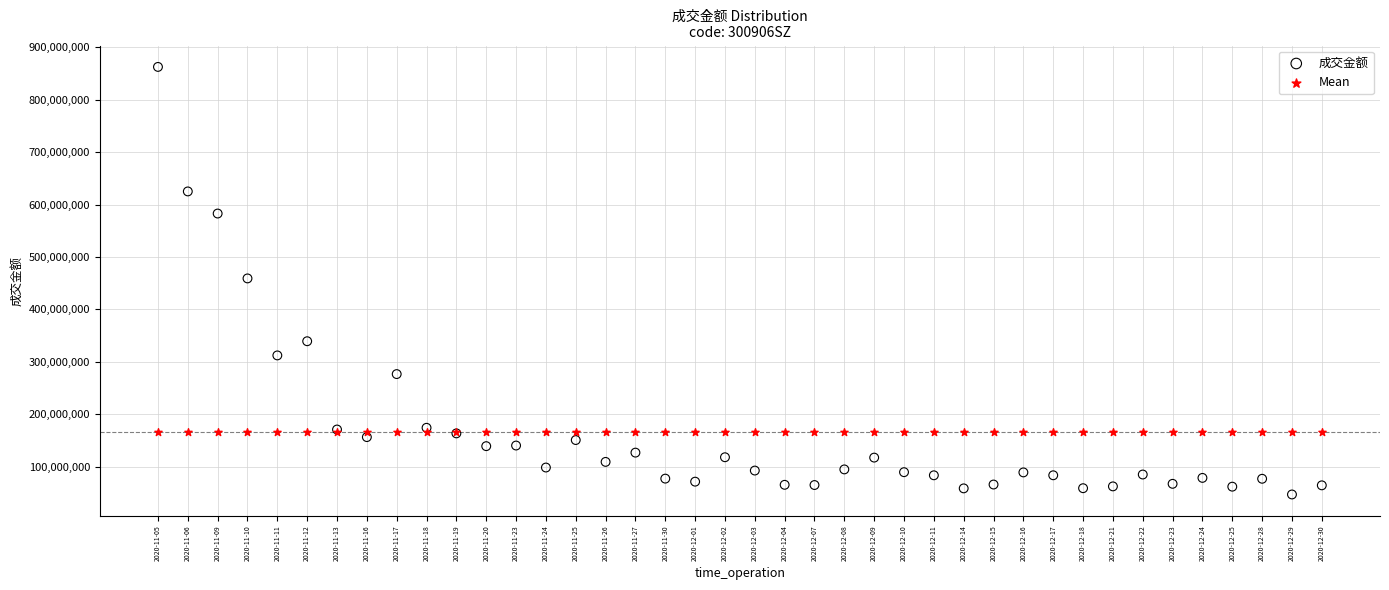

Which series reaches the maximum Y coordinate?

成交金额